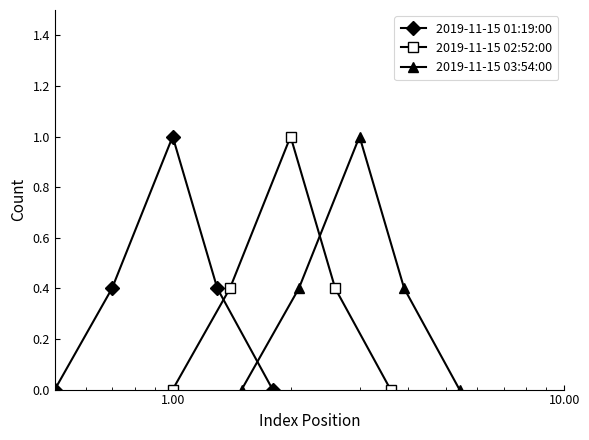

True or false: 2019-11-15 03:54:00 has more than 0 interior local peaks.

True